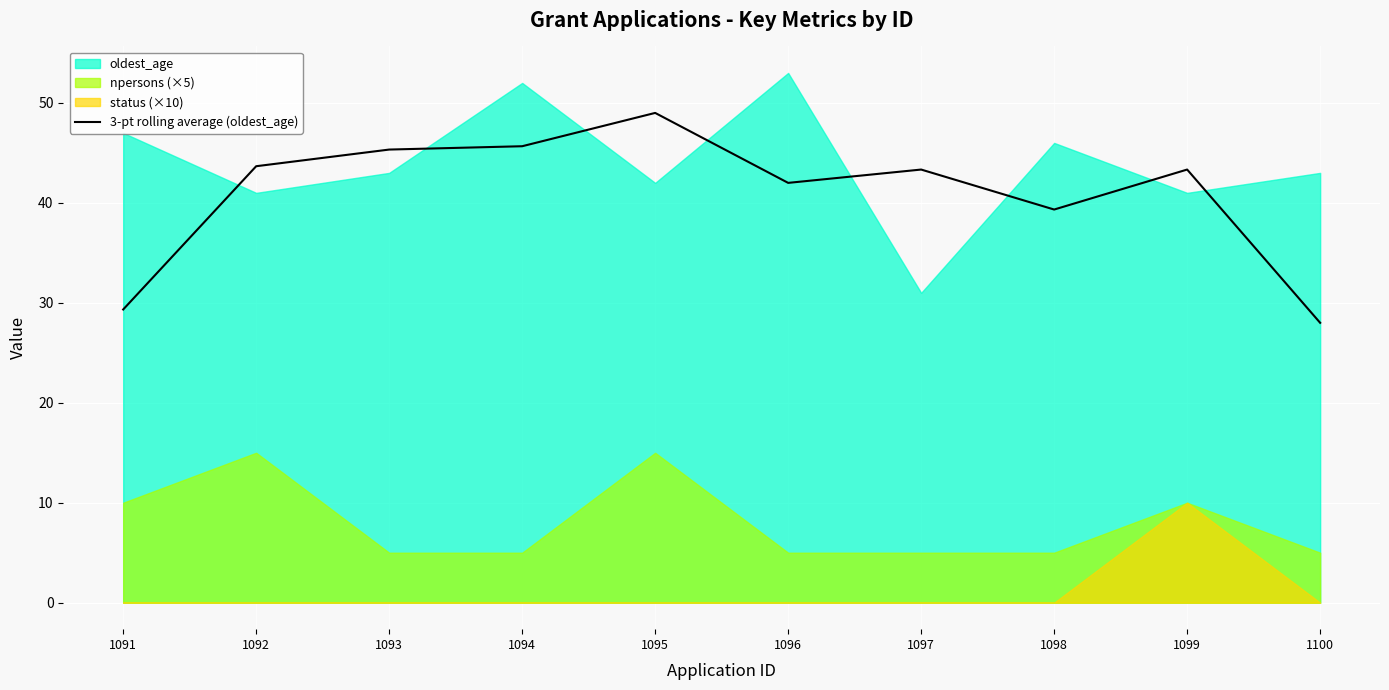

Reading right to left, list all the values displayed in this chart.

1100=28.0	1099=43.3	1098=39.3	1097=43.3	1096=42.0	1095=49.0	1094=45.7	1093=45.3	1092=43.7	1091=29.3